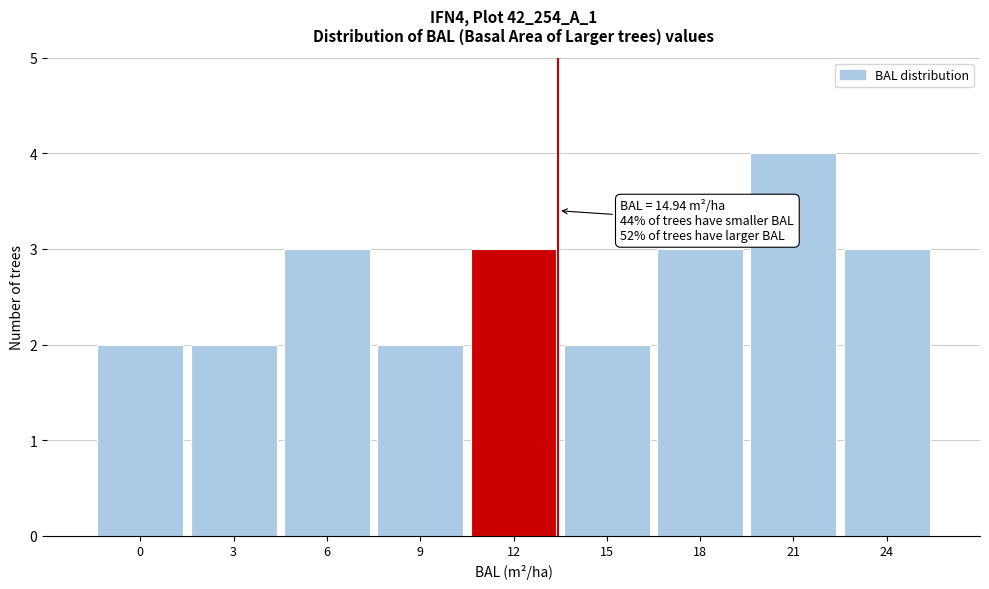

Reading right to left, list all the values displayed in this chart.

24=3	21=4	18=3	15=2	12=3	9=2	6=3	3=2	0=2